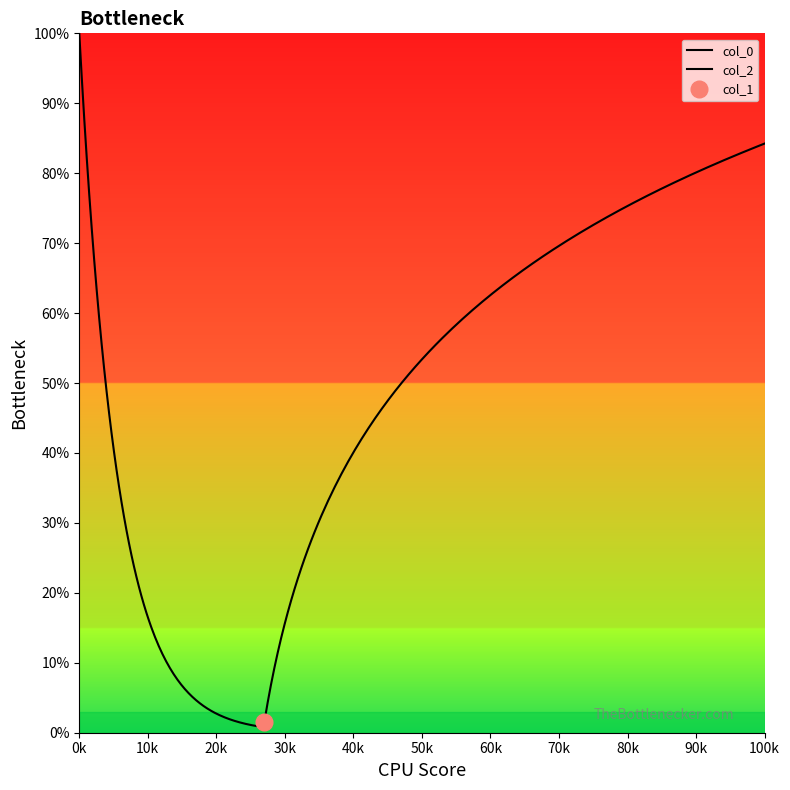

Count the number of categories in the chart.

2